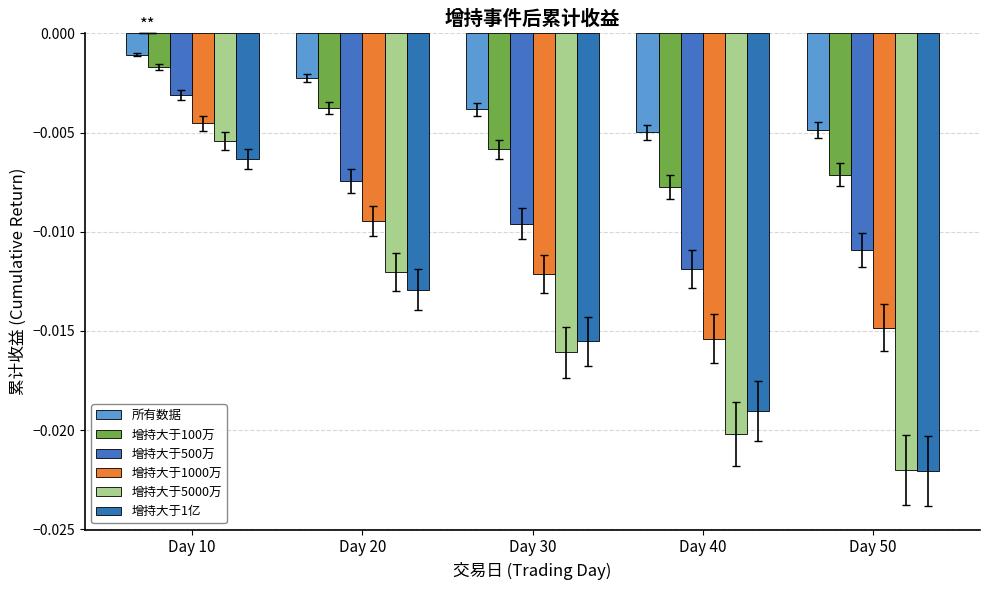

At which category is the sum across all series the highest?

Day 10